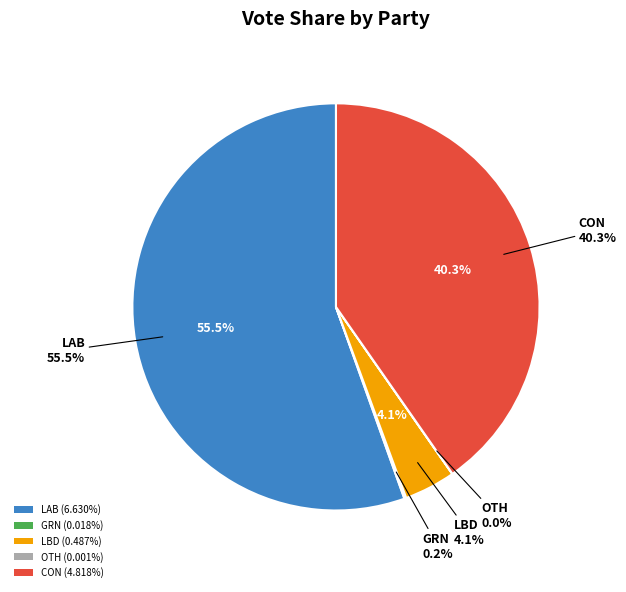

To the nearest percent, what is the difference between the OTH and LBD slice percentages?

4%